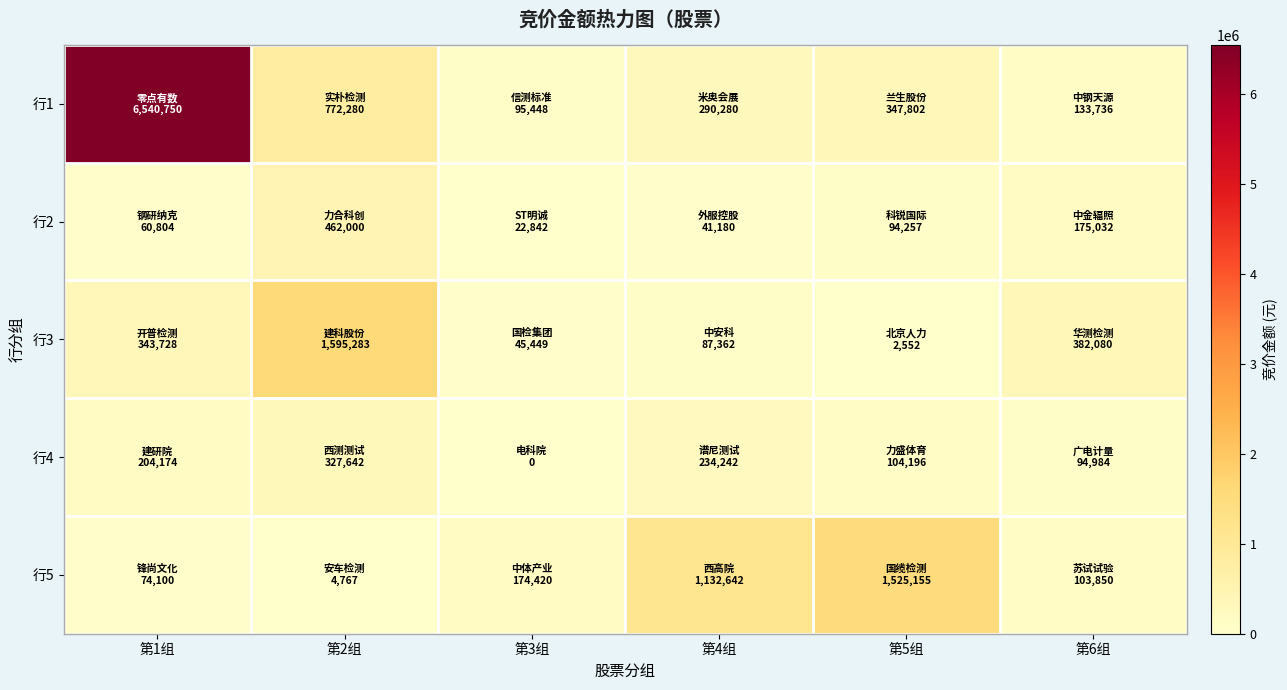

Reading left to right, list all the values displayed in this chart.

行1: 第1组=6540750	第2组=772280	第3组=95448	第4组=290280	第5组=347802	第6组=133736
行2: 第1组=60804	第2组=462000	第3组=22842	第4组=41180	第5组=94257	第6组=175032
行3: 第1组=343728	第2组=1595283	第3组=45449	第4组=87362	第5组=2552	第6组=382080
行4: 第1组=204174	第2组=327642	第3组=0	第4组=234242	第5组=104196	第6组=94984
行5: 第1组=74100	第2组=4767	第3组=174420	第4组=1132642	第5组=1525155	第6组=103850